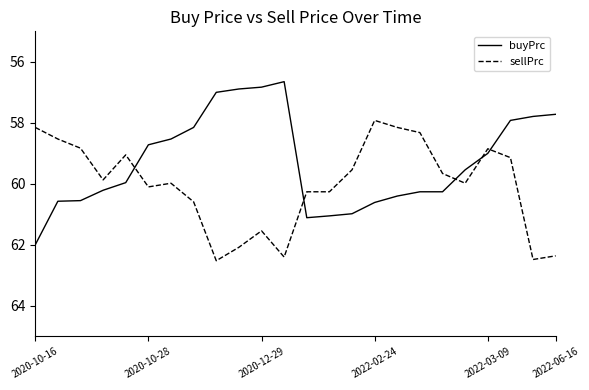

What is the maximum value for sellPrc?

62.5